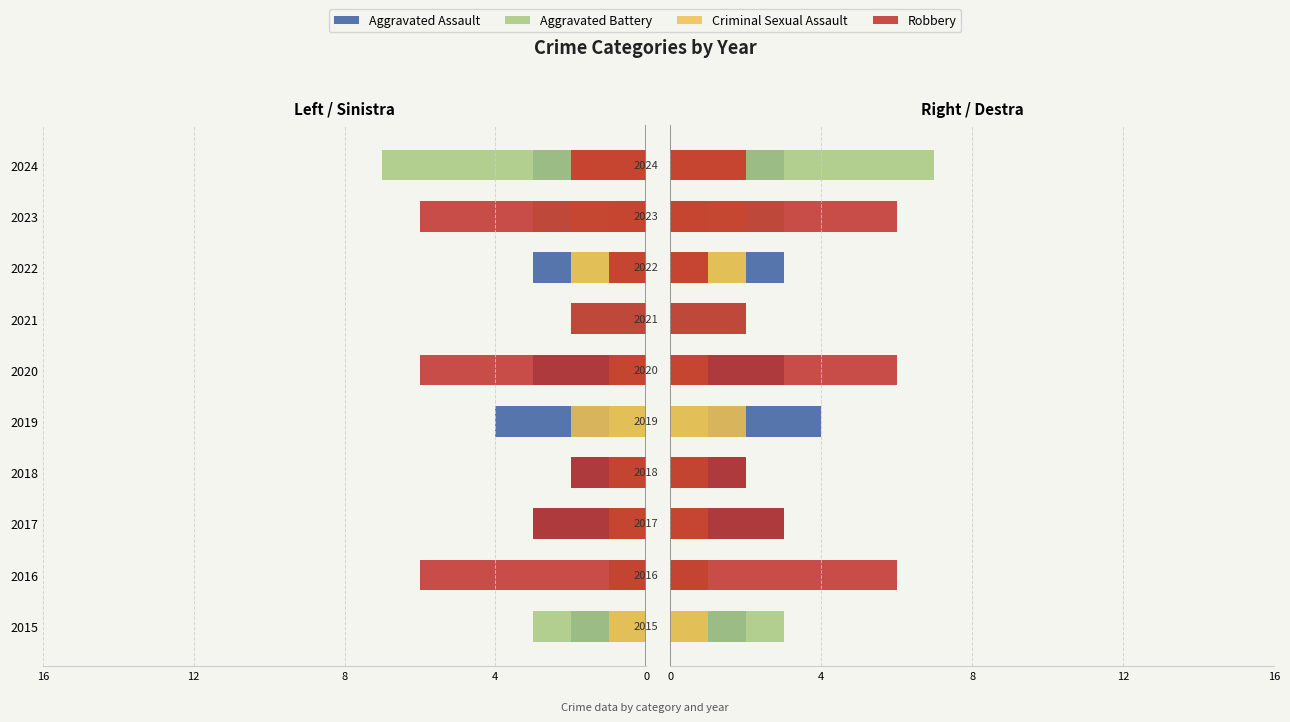

Are the bars horizontal?

Yes